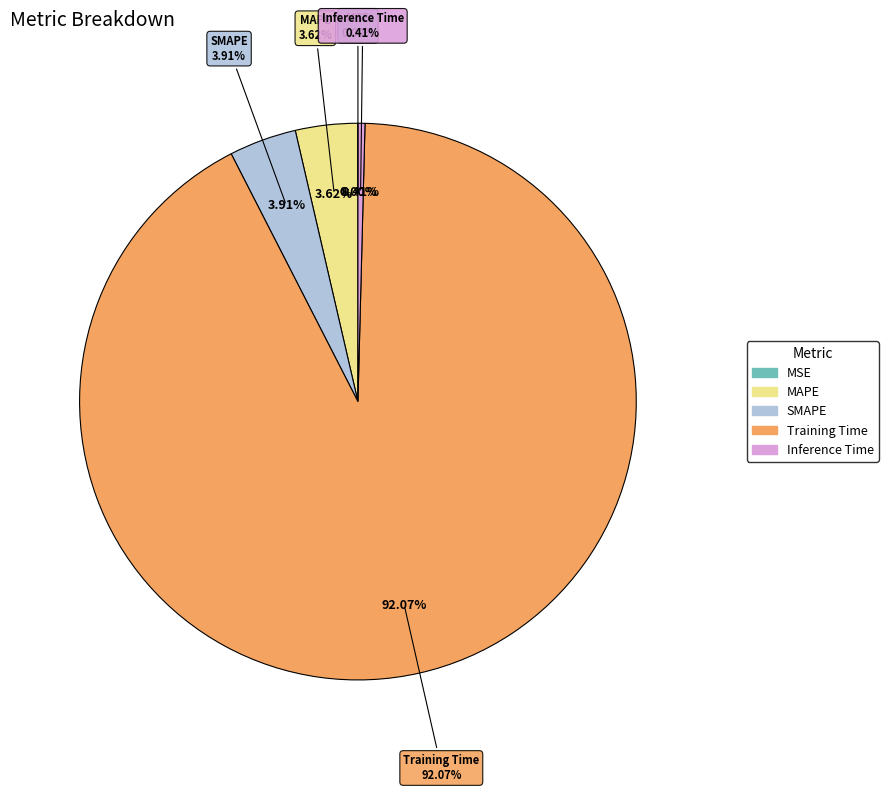

To the nearest percent, what is the combined percentage of MAPE and SMAPE?

8%